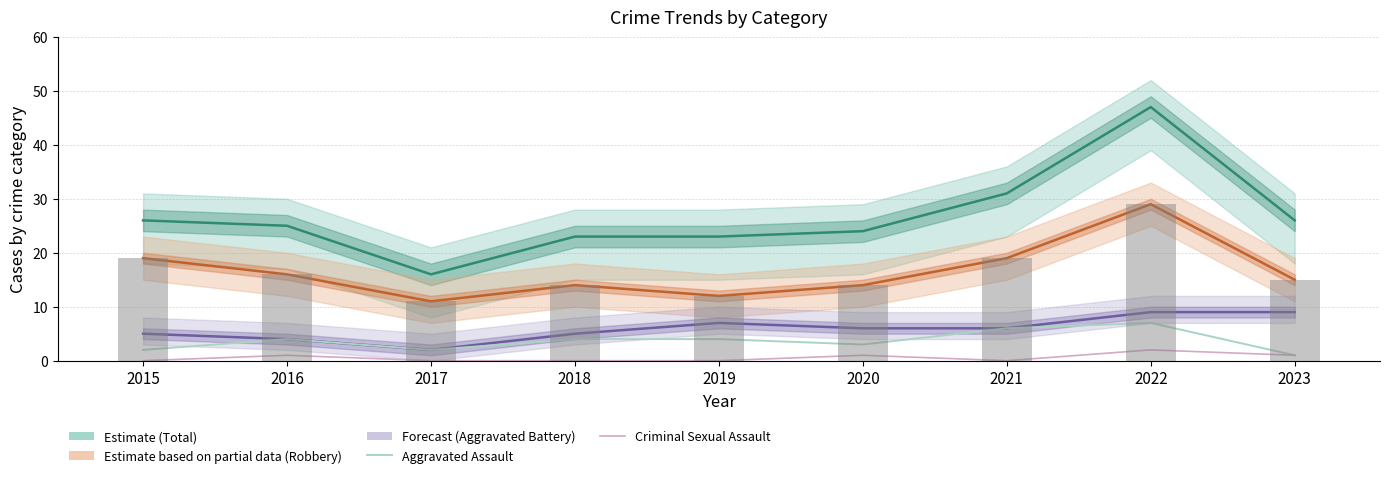

Is the value of Robbery at 2019 greater than the value of Criminal Sexual Assault at 2022?

Yes